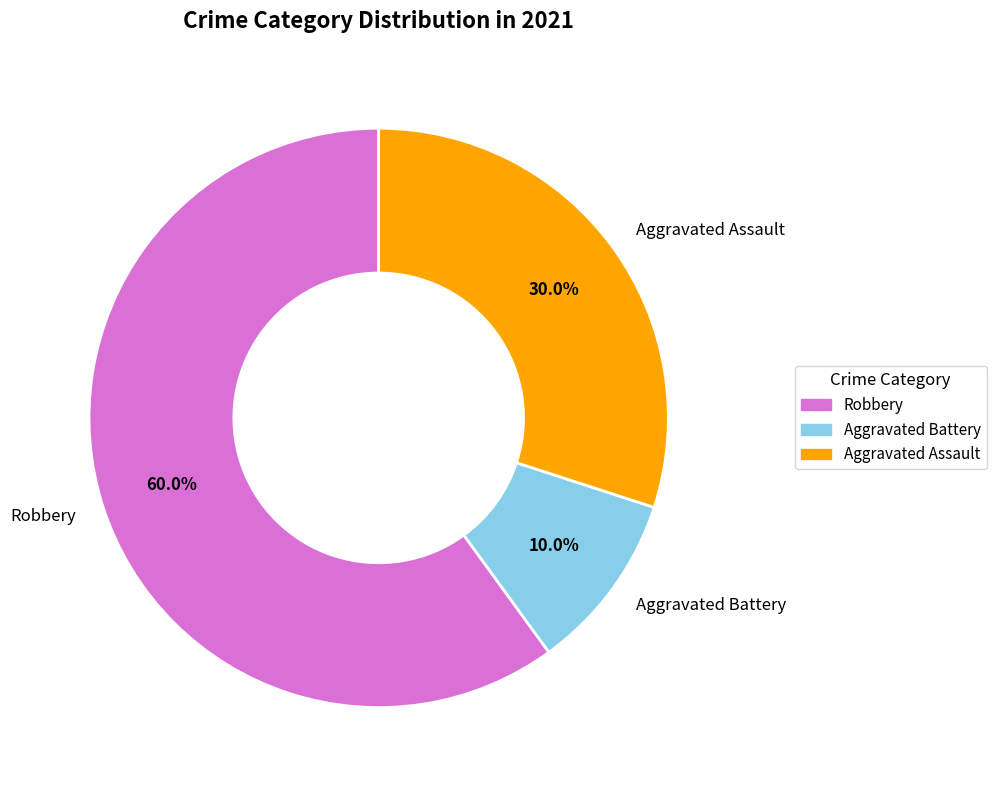

Is there any slice that represents more than half of the pie?

Yes